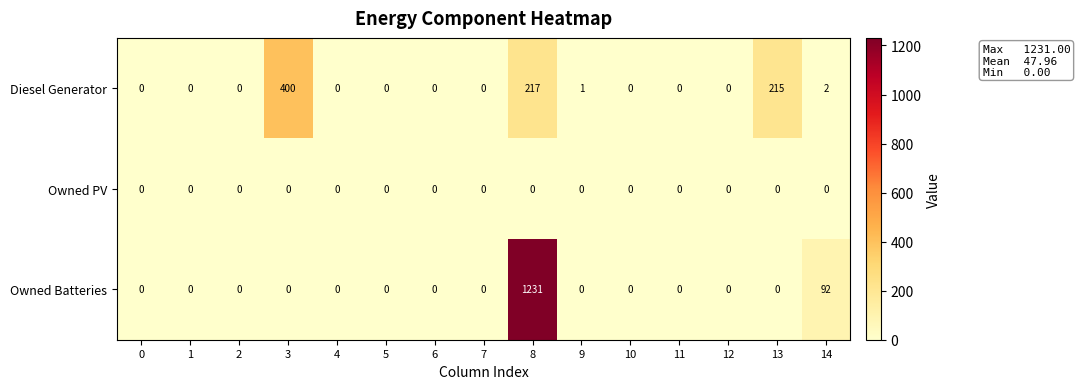

List the series in order of their overall mean, lowest first.

Owned PV, Diesel Generator, Owned Batteries